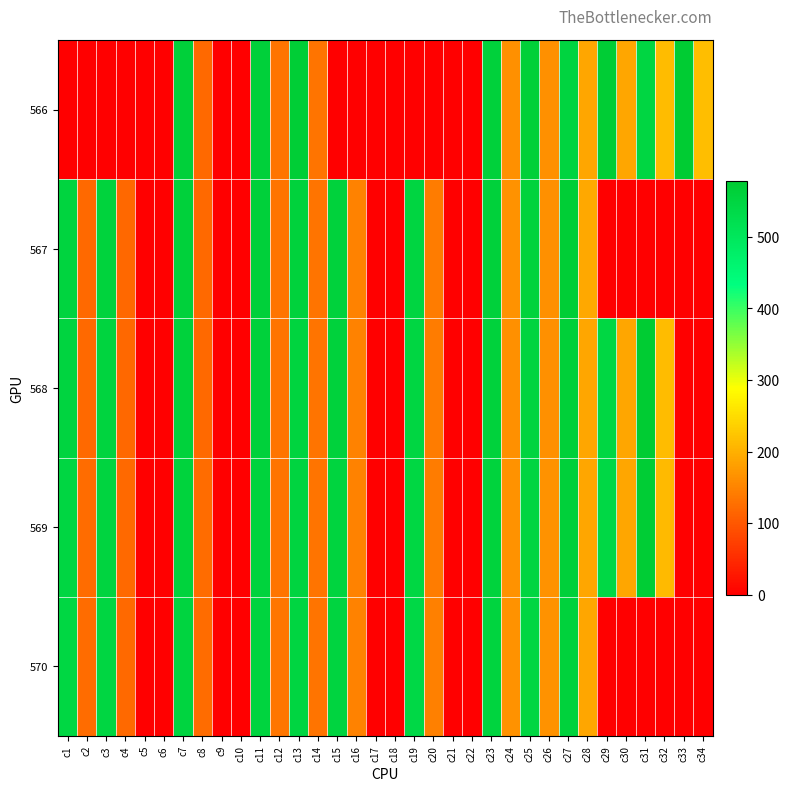

Reading left to right, transcribe all the data shown in this chart.

566: c1=0.0	c2=0.0	c3=0.0	c4=0.0	c5=0.0	c6=0.0	c7=562.7	c8=120.5	c9=0.0	c10=0.0	c11=563.3	c12=131.6	c13=568.7	c14=131.7	c15=0.0	c16=0.0	c17=0.0	c18=0.0	c19=0.0	c20=0.0	c21=0.0	c22=0.0	c23=560.1	c24=163.8	c25=565.5	c26=163.9	c27=551.3	c28=188.7	c29=571.1	c30=188.9	c31=547.2	c32=212.8	c33=577.7	c34=215.1
567: c1=553.7	c2=121.0	c3=555.4	c4=118.8	c5=0.0	c6=0.0	c7=560.8	c8=120.8	c9=0.0	c10=0.0	c11=562.4	c12=132.2	c13=558.5	c14=131.5	c15=558.2	c16=147.2	c17=0.0	c18=0.0	c19=550.1	c20=141.2	c21=0.0	c22=0.0	c23=560.3	c24=164.9	c25=556.8	c26=164.2	c27=569.7	c28=190.1	c29=0.0	c30=0.0	c31=0.0	c32=0.0	c33=0.0	c34=0.0
568: c1=551.6	c2=121.5	c3=553.7	c4=119.6	c5=0.0	c6=0.0	c7=558.5	c8=121.7	c9=0.0	c10=0.0	c11=560.4	c12=133.1	c13=553.2	c14=132.2	c15=557.5	c16=147.4	c17=0.0	c18=0.0	c19=547.8	c20=141.1	c21=0.0	c22=0.0	c23=559.2	c24=164.5	c25=550.9	c26=163.8	c27=565.4	c28=188.6	c29=544.7	c30=188.1	c31=575.6	c32=213.2	c33=0.0	c34=0.0
569: c1=548.1	c2=122.3	c3=550.6	c4=120.1	c5=0.0	c6=0.0	c7=555.7	c8=122.3	c9=0.0	c10=0.0	c11=556.9	c12=133.1	c13=550.7	c14=133.1	c15=553.6	c16=147.2	c17=0.0	c18=0.0	c19=544.4	c20=141.0	c21=0.0	c22=0.0	c23=556.1	c24=165.6	c25=549.0	c26=165.2	c27=562.3	c28=188.9	c29=542.7	c30=188.9	c31=571.9	c32=210.9	c33=0.0	c34=0.0
570: c1=545.9	c2=122.5	c3=547.6	c4=120.4	c5=0.0	c6=0.0	c7=552.4	c8=122.1	c9=0.0	c10=0.0	c11=554.0	c12=134.1	c13=548.5	c14=132.8	c15=551.2	c16=147.5	c17=0.0	c18=0.0	c19=540.3	c20=145.9	c21=0.0	c22=0.0	c23=553.6	c24=166.3	c25=548.1	c26=165.4	c27=558.3	c28=189.4	c29=0.0	c30=0.0	c31=0.0	c32=0.0	c33=0.0	c34=0.0